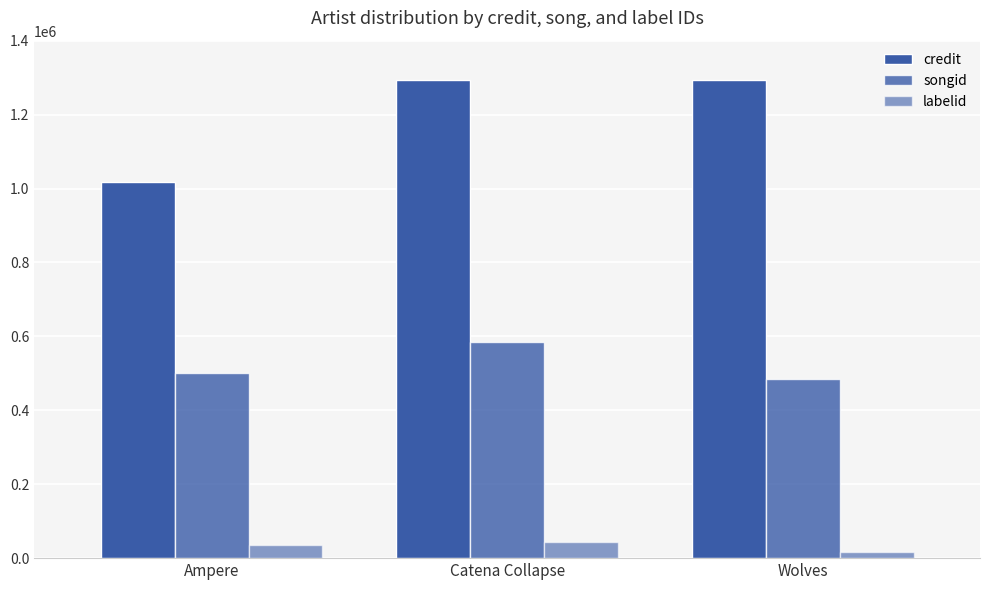

Between Ampere and Catena Collapse, which series saw the biggest shift?

credit